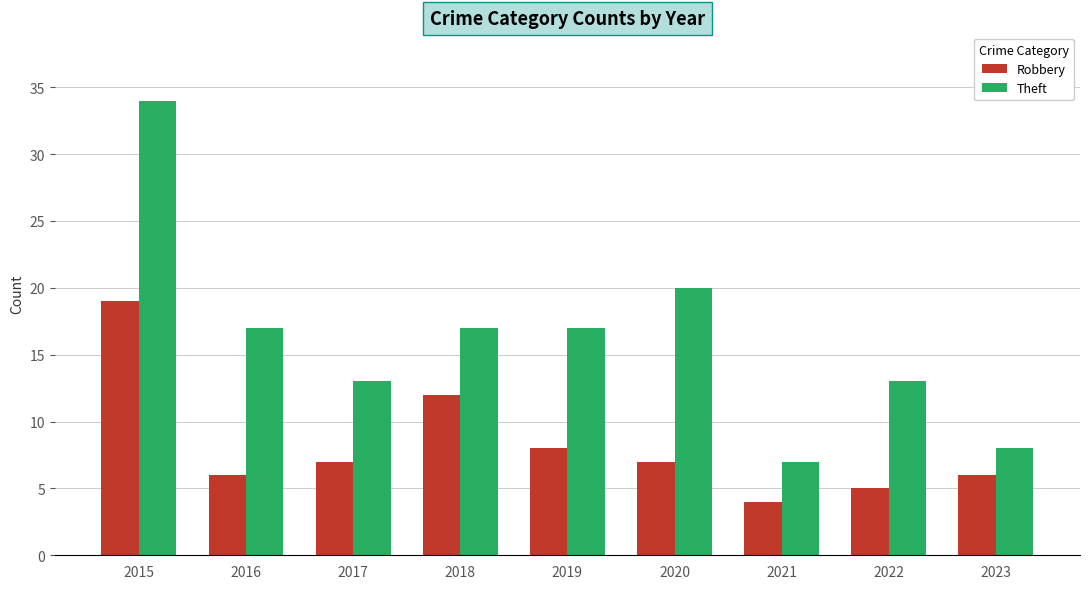

How many groups of bars are there?

9